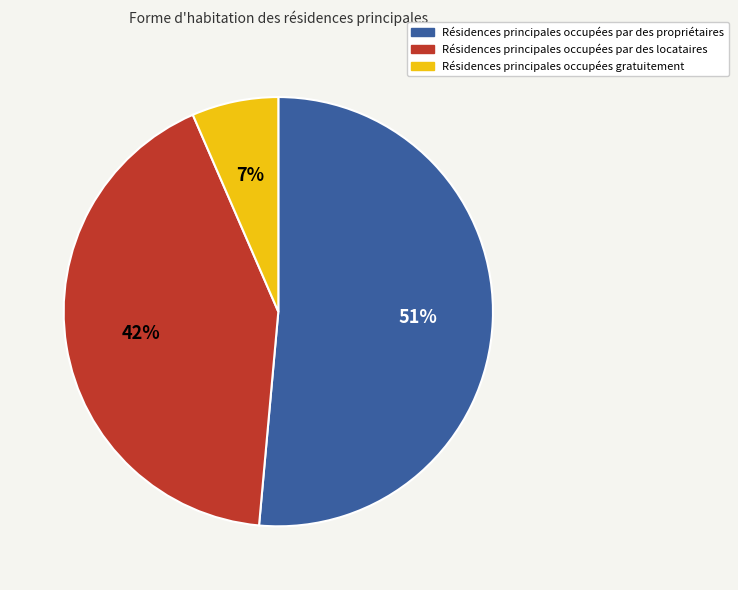

To the nearest percent, what is the average slice percentage?

33%